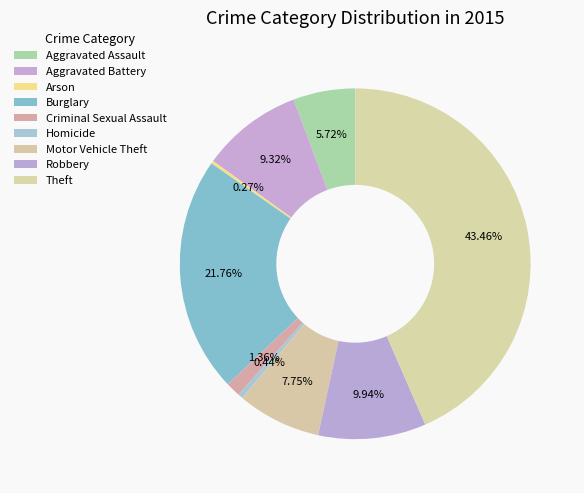

True or false: Burglary accounts for 32% of the total.

False